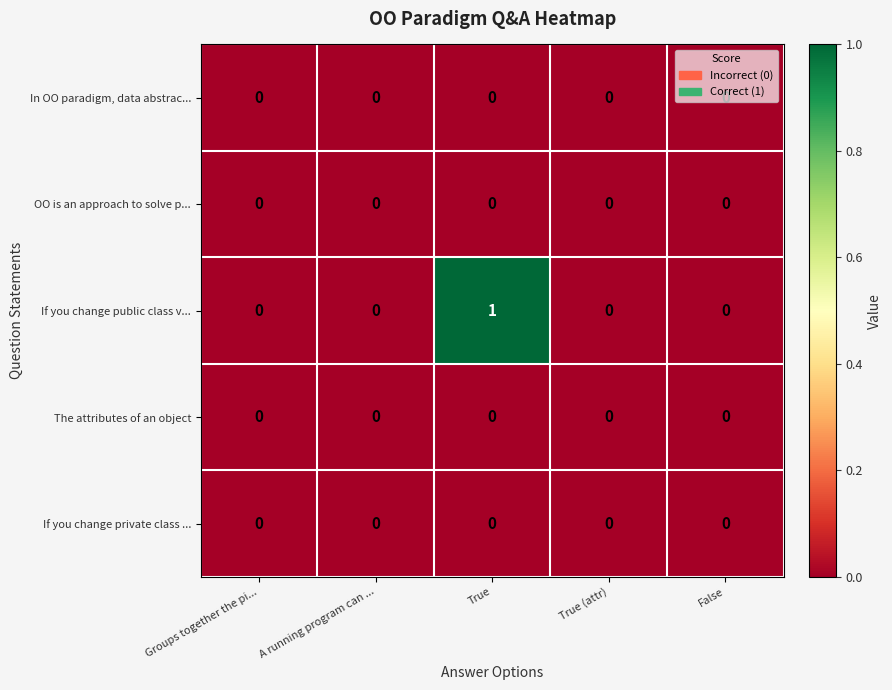

Which label corresponds to the largest value in the chart?

True